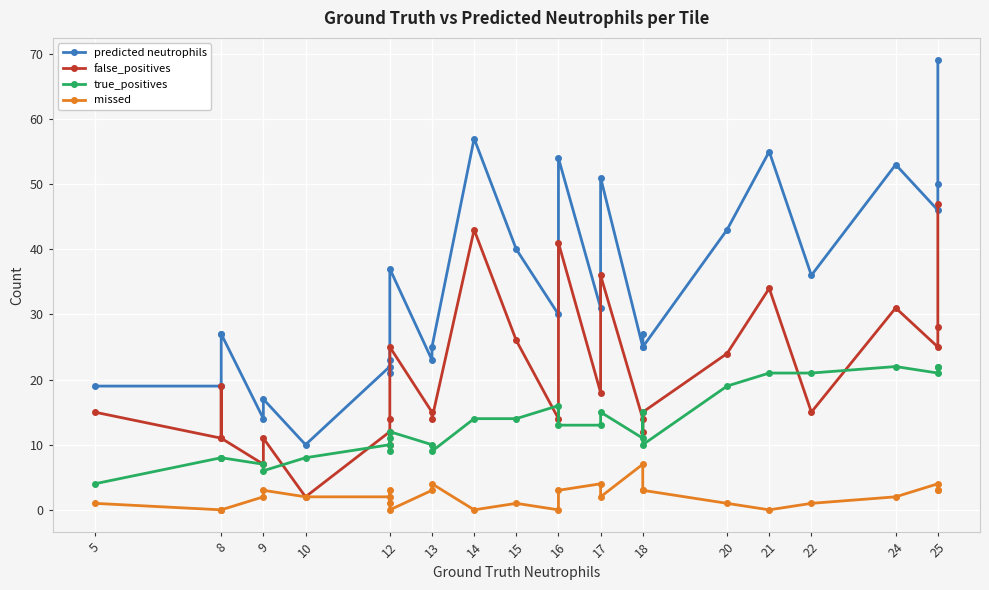

The true_positives series shows 19 at 16. True or false?

False